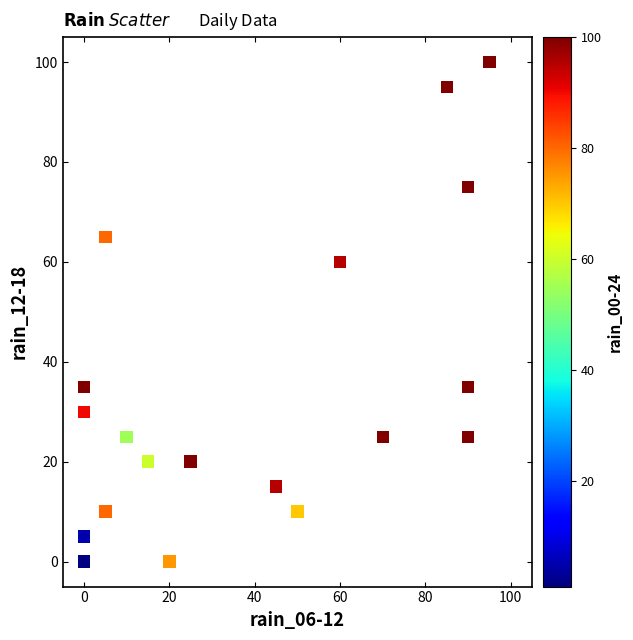

What Y value in the scatter plot is closest to 50?

60